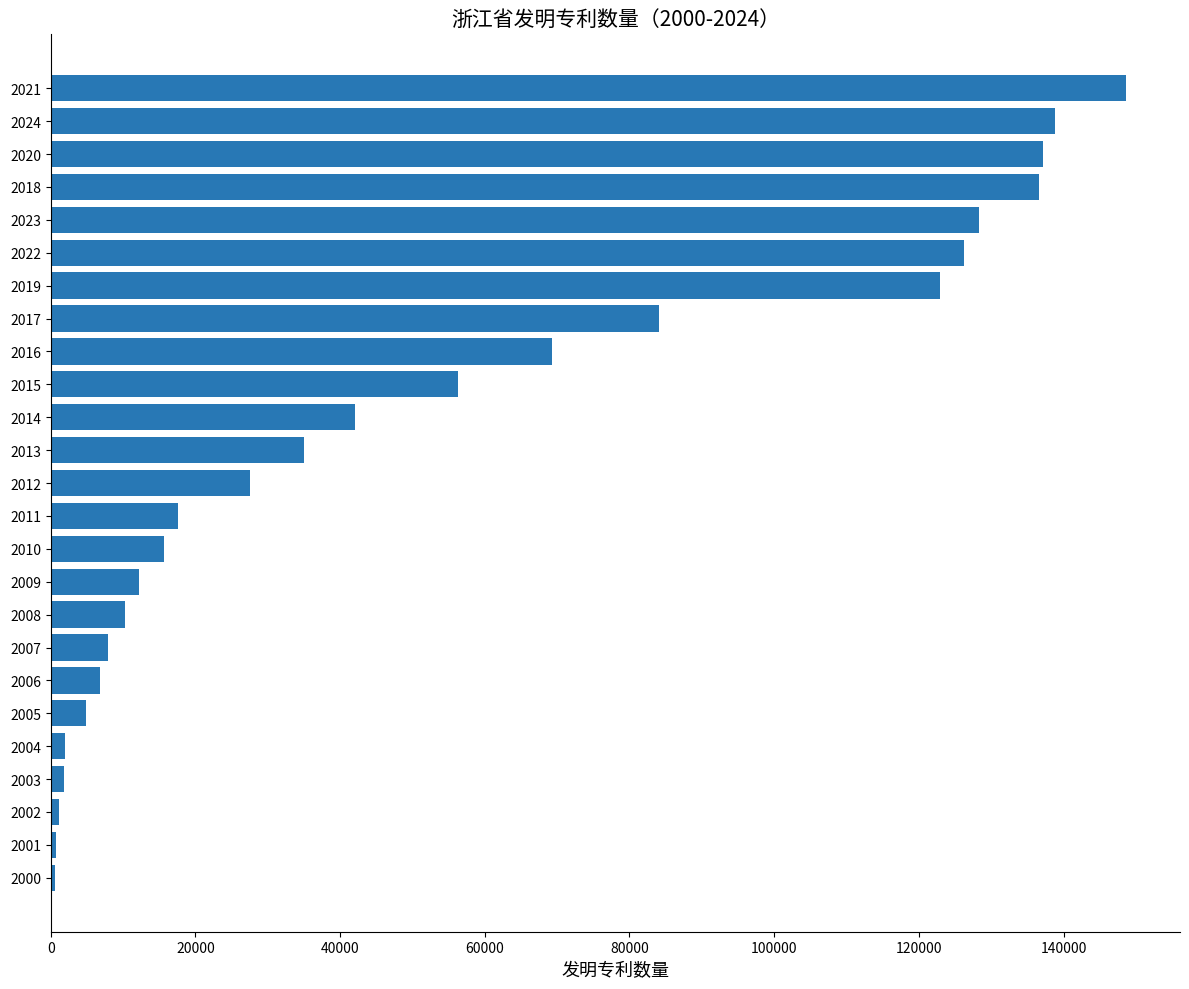

Is it true that the value at 2014 is 42025?

True